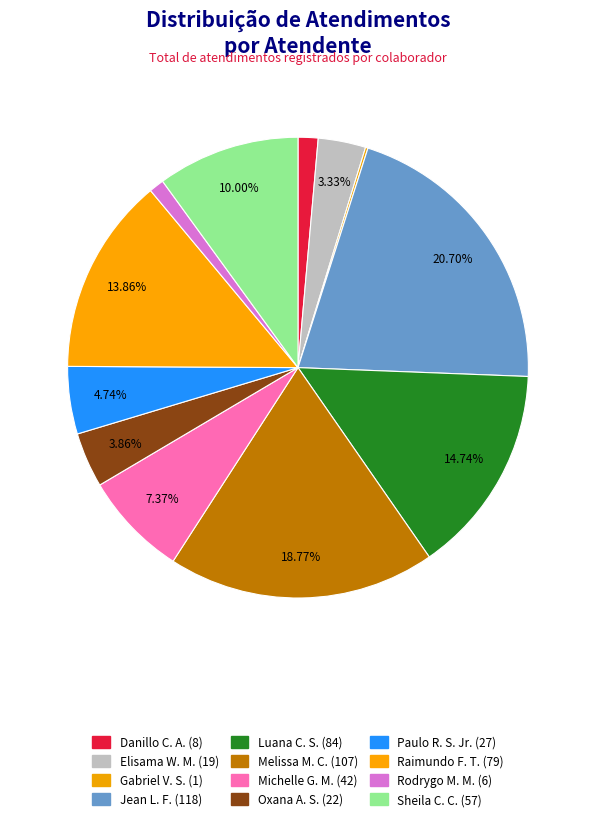

Which category has the biggest portion of the pie?

Jean Lucas Ferreira